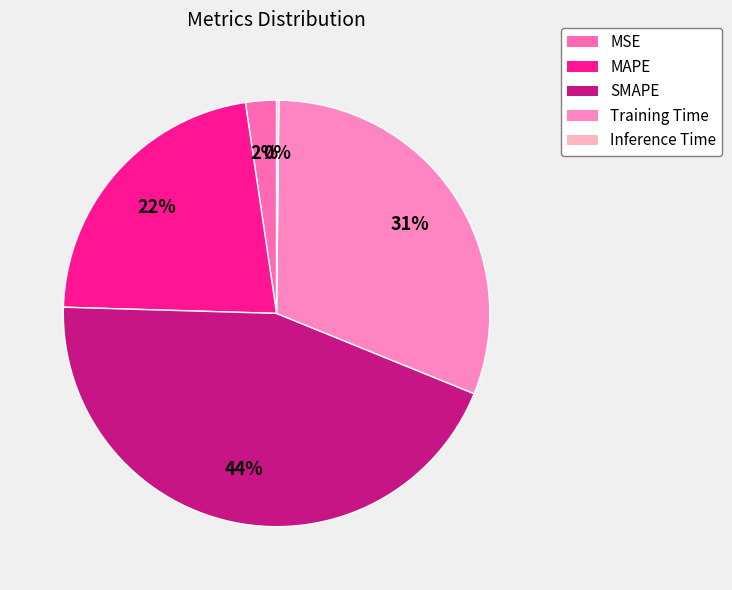

What is the change in value from MAPE to SMAPE?

+1.0